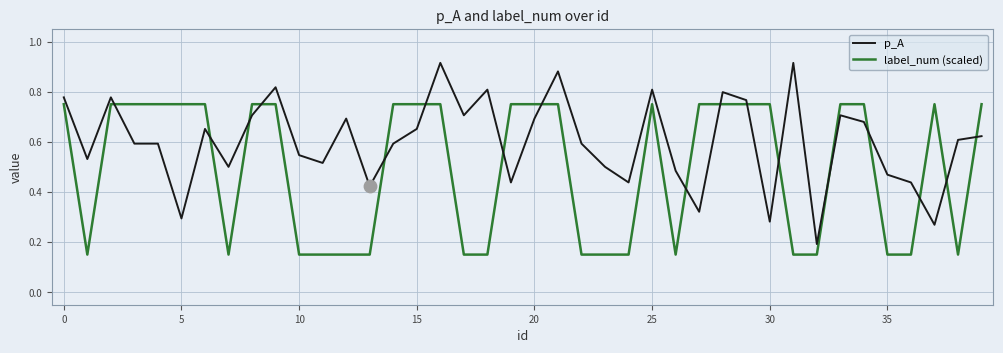

Which series has the largest total across all categories?

p_A